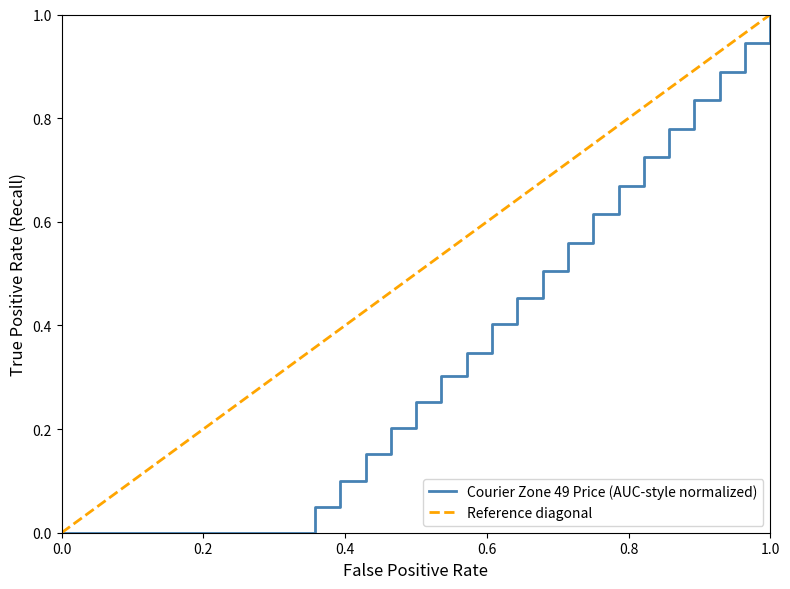

What is the maximum value for Courier Zone 49 Price (AUC-style normalized)?

1.0